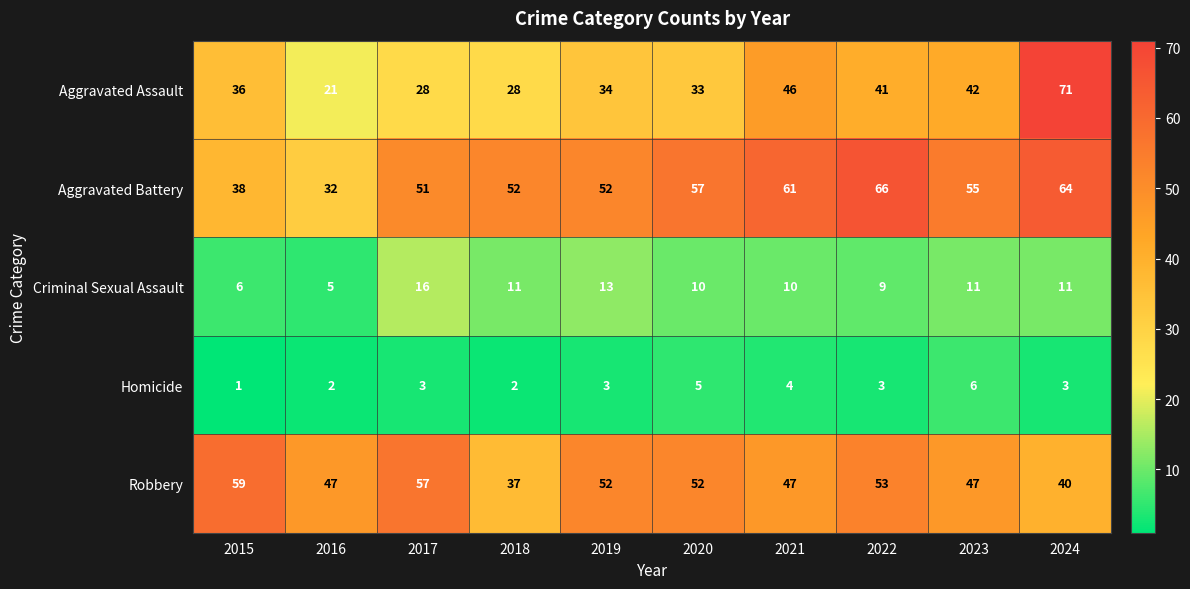

Which series has the largest total across all categories?

Aggravated Battery